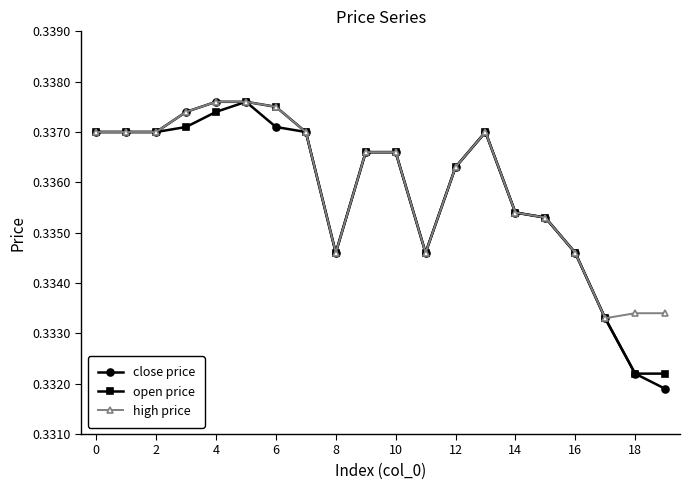

Which series has the largest total across all categories?

high price